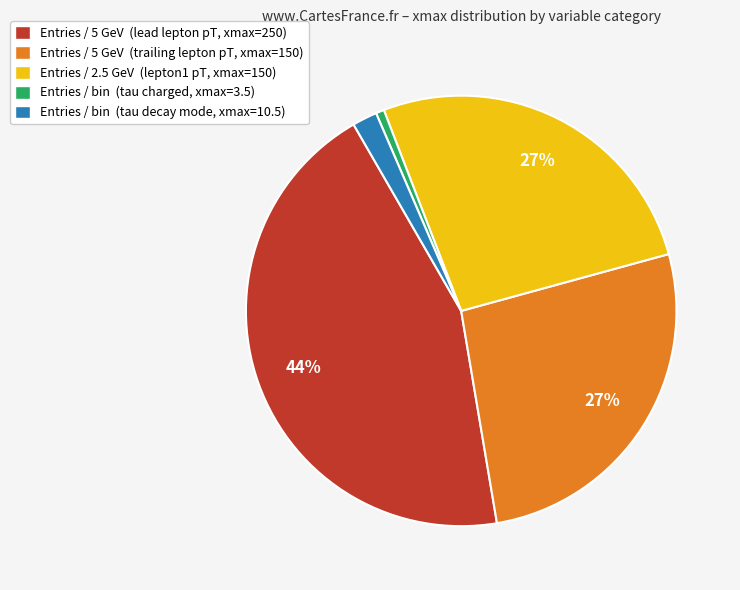

Which slice is the largest?

Entries / 5 GeV (lead lepton pT, xmax=250)